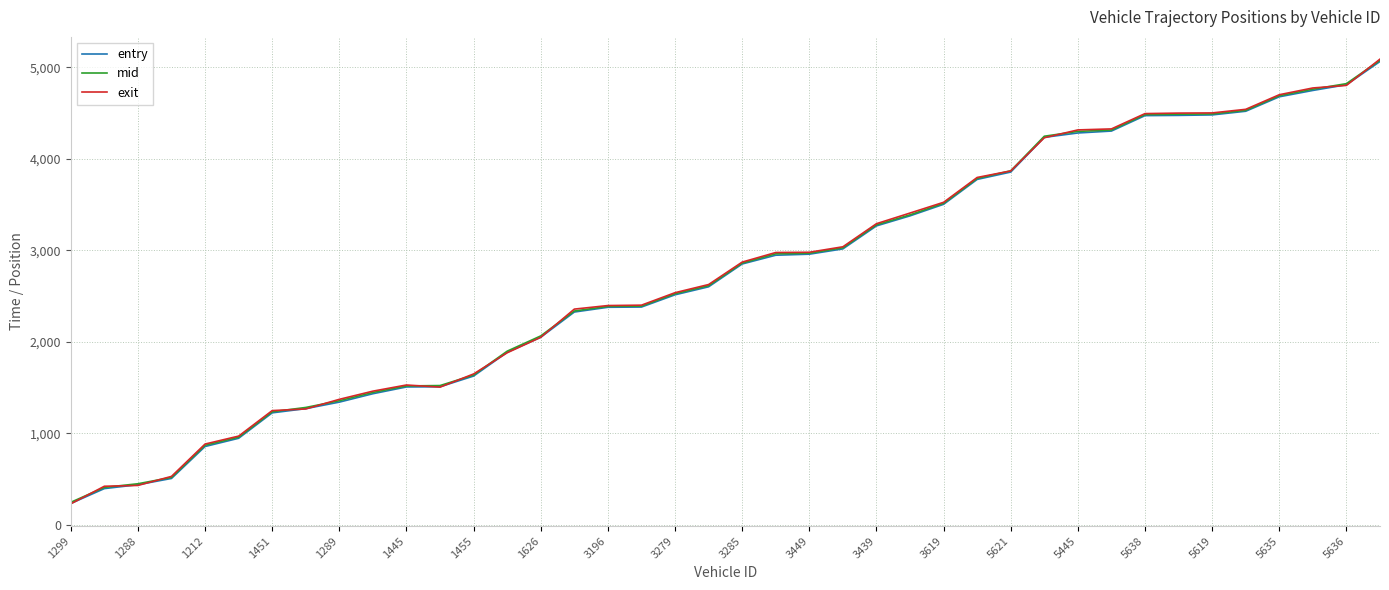

What is the maximum value shown in the chart?

5089.1